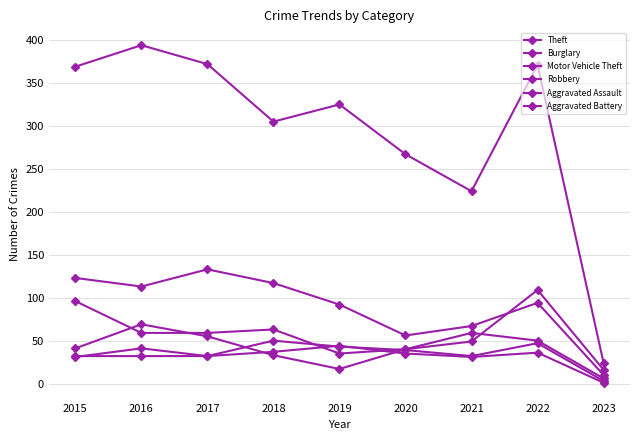

What is the maximum value shown in the chart?

394